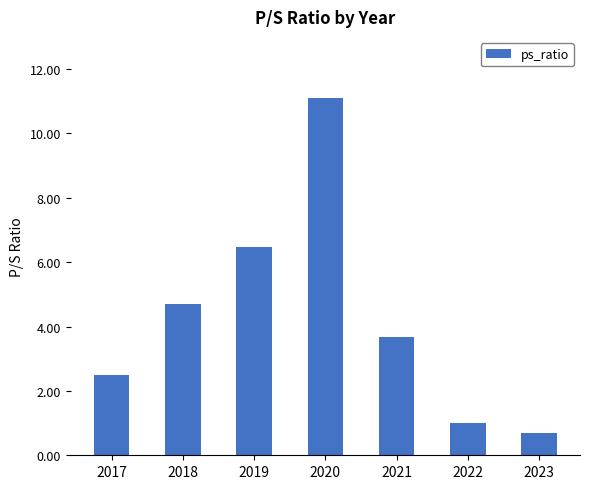

What is the difference between the values at 2023 and 2021?

3.0